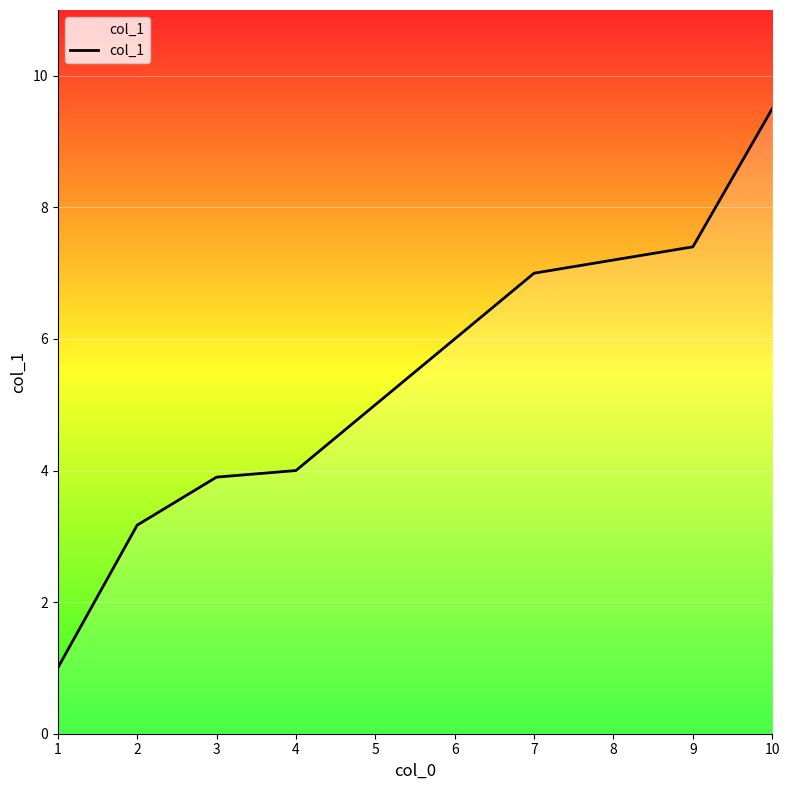

The value at 4 is 6.7. True or false?

False